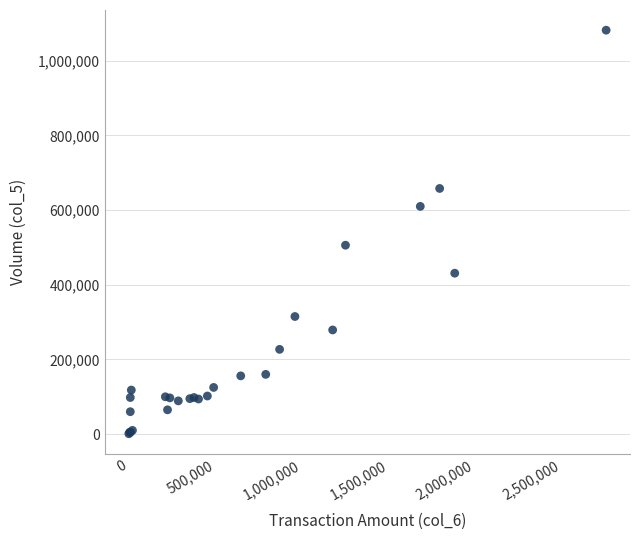

What Y value in the scatter plot is closest to 541500?

506000